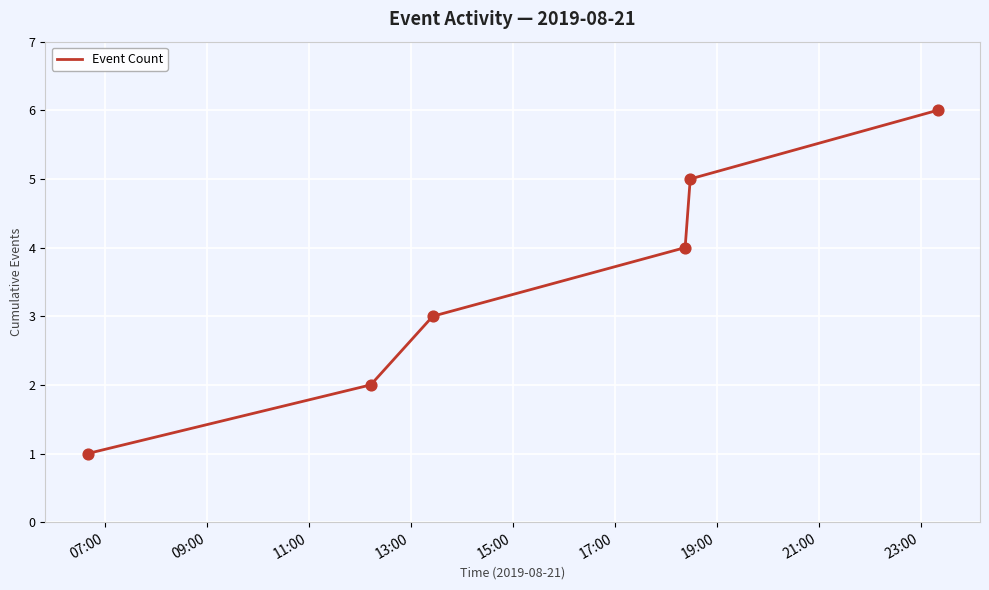

What is the sum of all values?

21